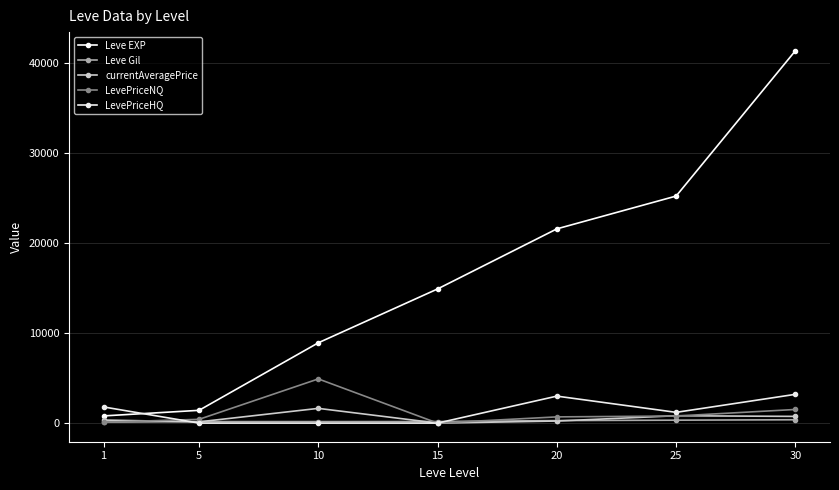

How many data points does each series have?

7